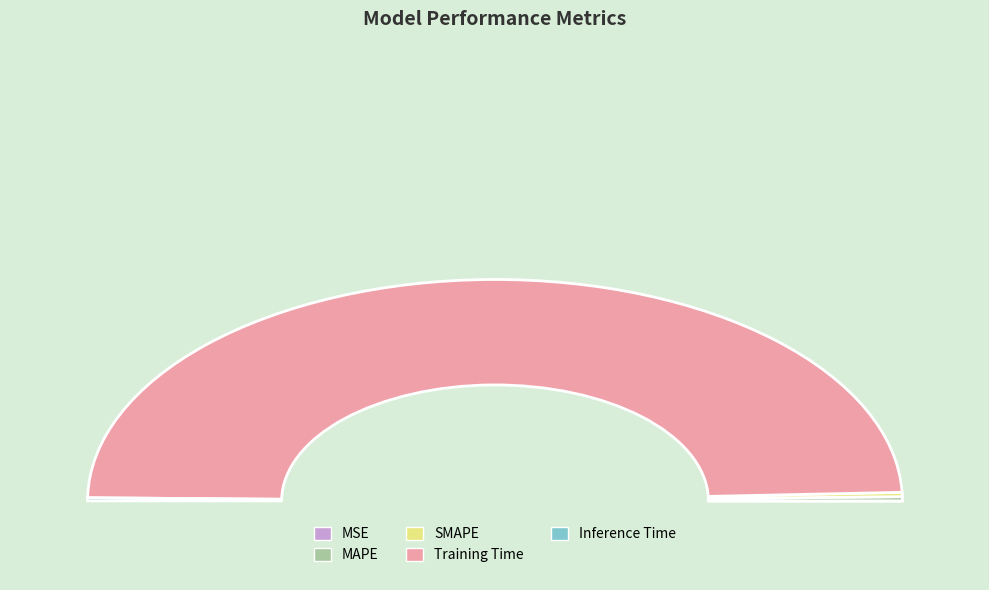

Does Training Time represent more than half of the total?

Yes